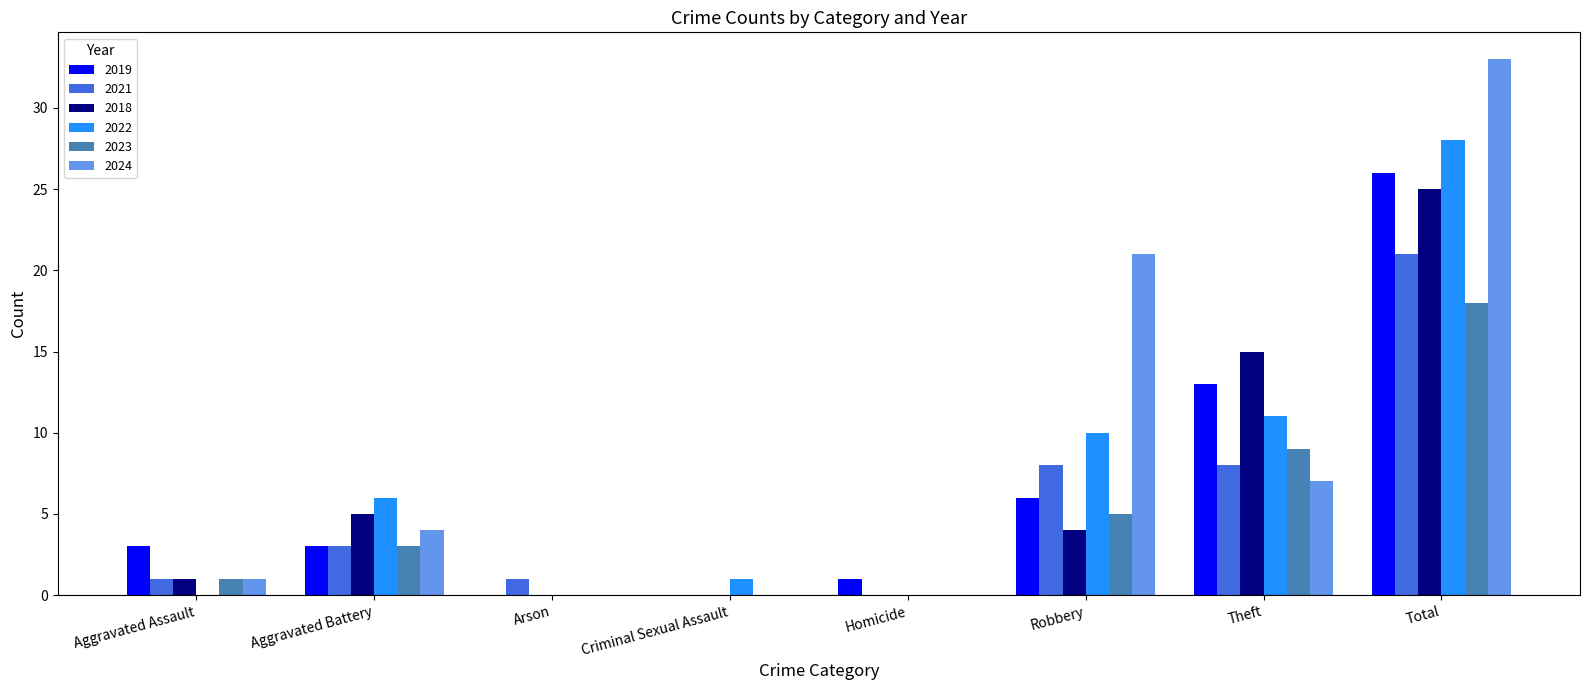

How many data points does each series have?

8